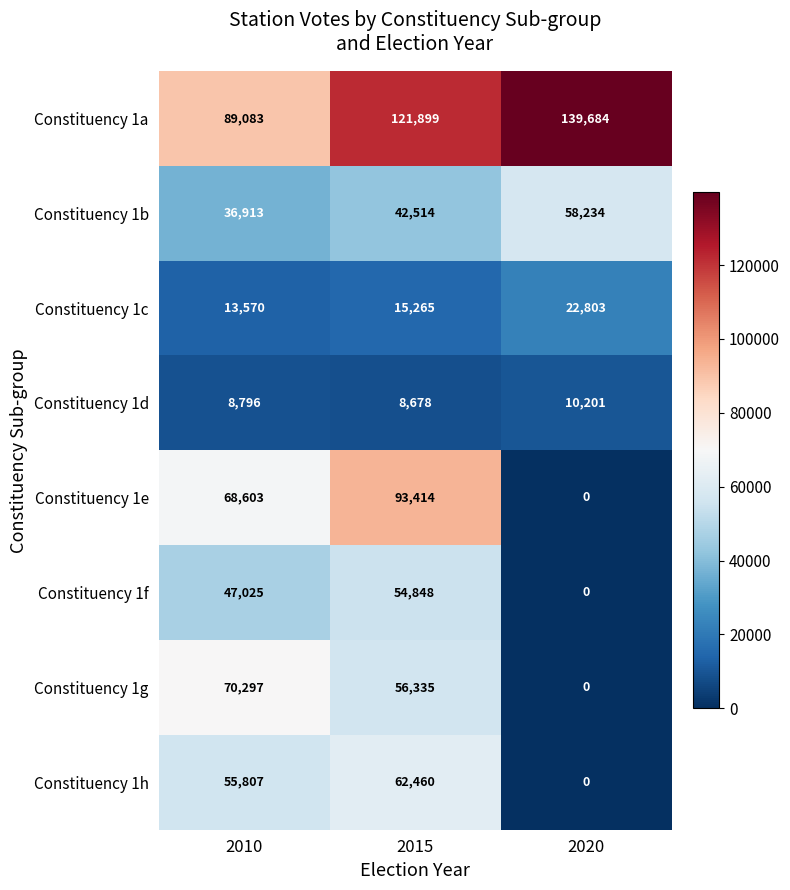

Reading left to right, extract all data points from this chart.

Constituency 1a: 89083	121899	139684
Constituency 1b: 36913	42514	58234
Constituency 1c: 13570	15265	22803
Constituency 1d: 8796	8678	10201
Constituency 1e: 68603	93414	0
Constituency 1f: 47025	54848	0
Constituency 1g: 70297	56335	0
Constituency 1h: 55807	62460	0